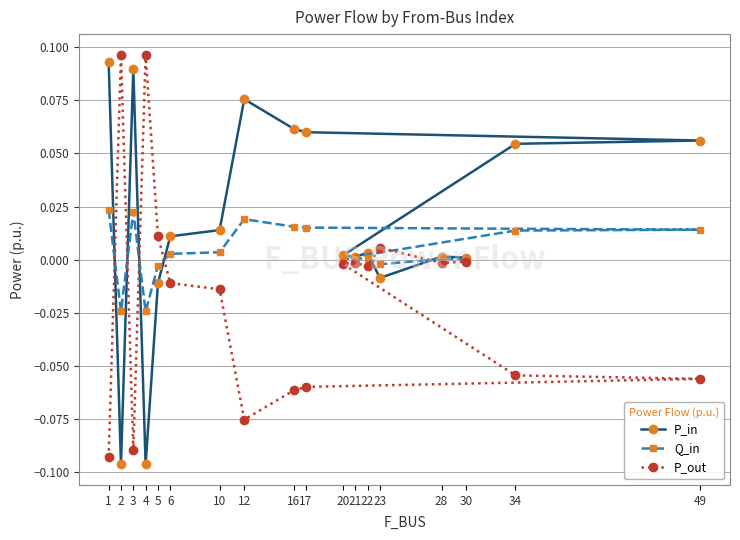

How many positive values does the Q_in series have?

14